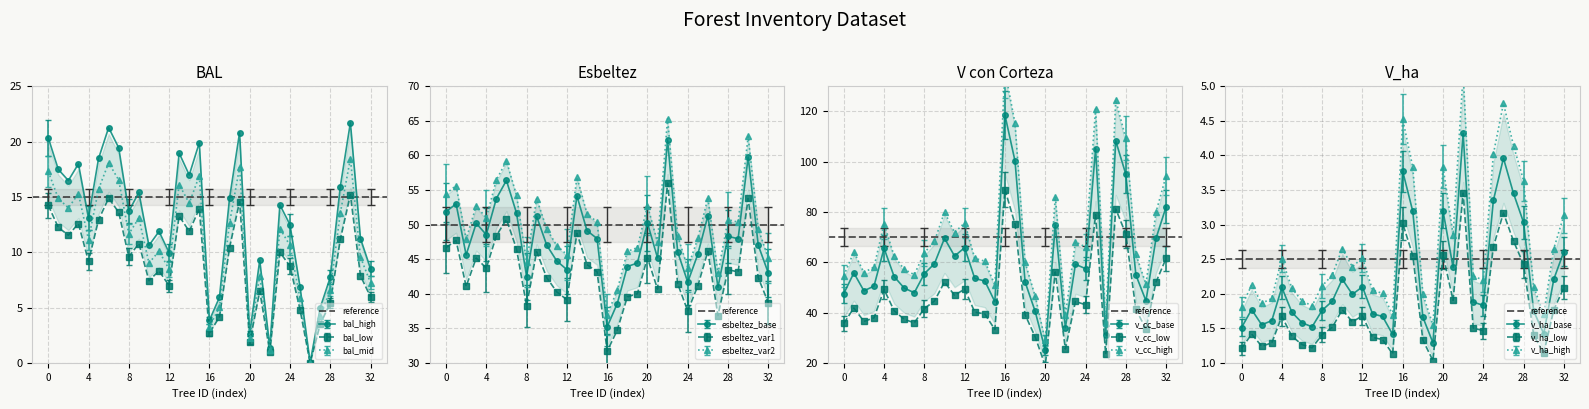

Reading left to right, what are all the values shown in this chart?

bal: 20.4	17.5	16.5	18.0	13.1	18.5	21.3	19.4	13.7	15.4	10.6	11.9	10.0	19.0	17.0	19.9	3.8	5.9	14.9	20.8	2.6	9.3	1.4	14.3	12.5	6.9	0.0	5.0	7.7	15.9	21.7	11.2	8.5
bal_intrasp: 14.3	12.2	11.5	12.6	9.2	12.9	14.9	13.6	9.6	10.8	7.4	8.3	7.0	13.3	11.9	13.9	2.7	4.1	10.4	14.6	1.8	6.5	1.0	10.0	8.7	4.8	0.0	3.5	5.4	11.2	15.2	7.9	6.0
esbeltez: 51.9	53.0	45.6	50.2	48.5	53.8	56.4	51.7	42.5	51.2	47.0	44.7	43.5	54.1	49.1	48.0	35.2	38.6	43.9	44.4	50.2	45.2	62.2	46.0	41.7	45.7	51.3	40.9	48.3	48.0	59.8	47.0	43.0
v_con_corteza: 47.5	55.7	48.6	50.5	65.6	54.3	49.7	47.9	55.5	59.4	69.5	62.5	65.8	53.6	52.5	44.3	118.6	100.3	52.1	40.5	25.1	74.8	34.0	59.2	57.5	105.2	31.1	108.3	95.0	55.0	44.7	69.5	82.1
v_ha: 1.5	1.8	1.6	1.6	2.1	1.7	1.6	1.5	1.8	1.9	2.2	2.0	2.1	1.7	1.7	1.4	3.8	3.2	1.7	1.3	3.2	2.4	4.3	1.9	1.8	3.4	4.0	3.5	3.0	1.8	1.4	2.2	2.6